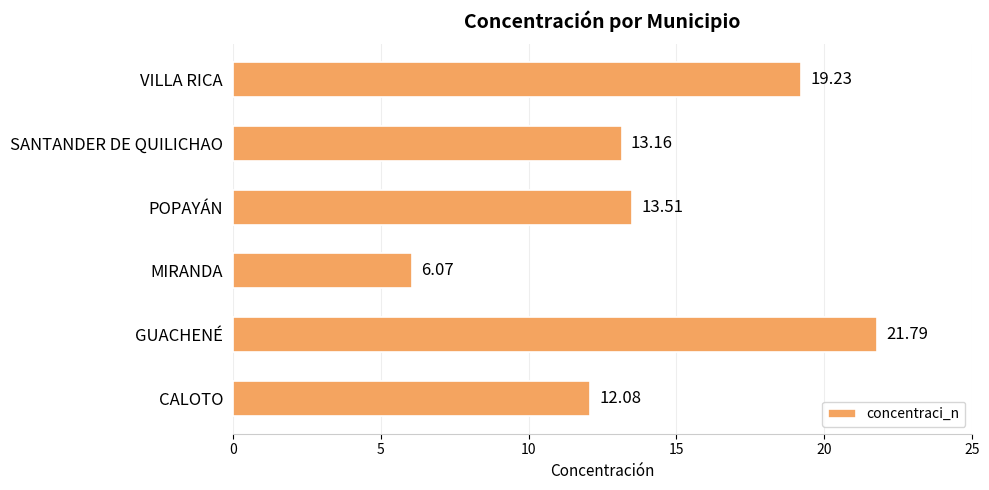

Which label corresponds to the smallest value in the chart?

MIRANDA